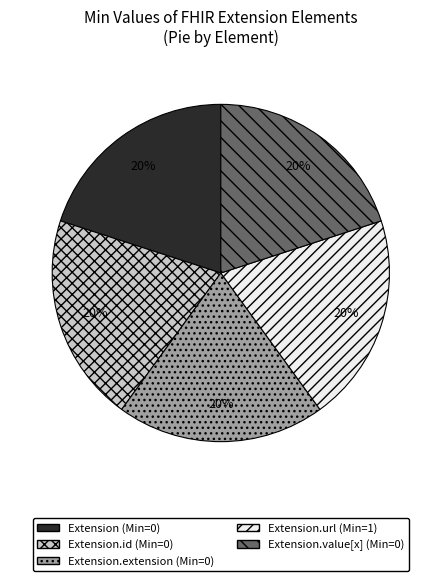

Does Extension.url (Min=1) represent more than half of the total?

No